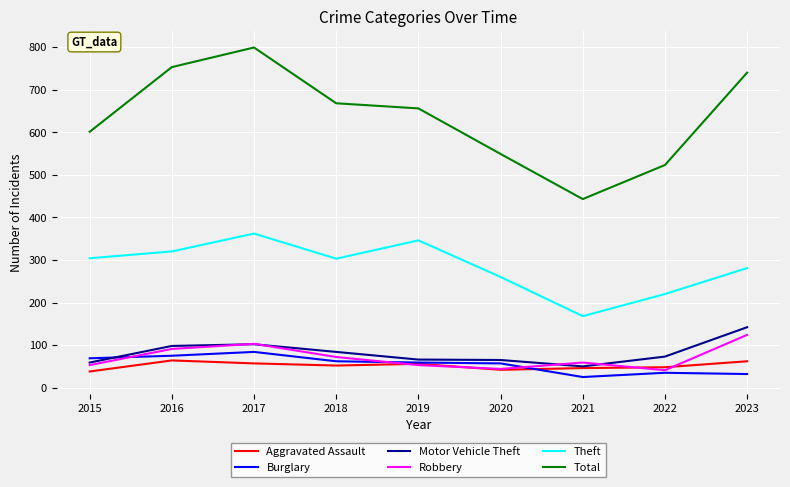

True or false: Motor Vehicle Theft and Theft intersect in this chart.

False